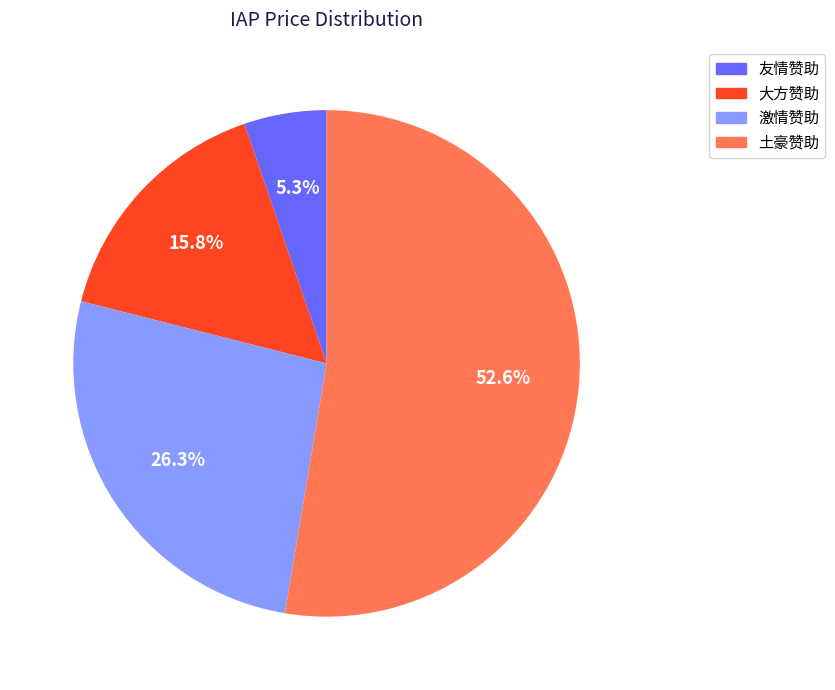

Between 友情赞助 and 大方赞助, which is larger?

大方赞助